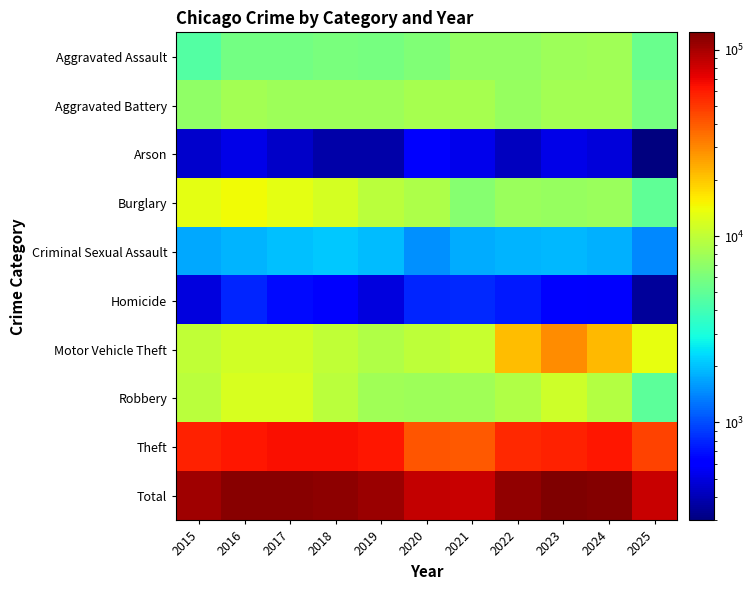

Reading right to left, transcribe all the data shown in this chart.

Aggravated Assault: 2025=5383	2024=7906	2023=7712	2022=7281	2021=7242	2020=6265	2019=5841	2018=6002	2017=5793	2016=5713	2015=4480
Aggravated Battery: 2025=5826	2024=8182	2023=8081	2022=7495	2021=8348	2020=8320	2019=7858	2018=7734	2017=7845	2016=8085	2015=7018
Arson: 2025=298	2024=481	2023=513	2022=422	2021=530	2020=588	2019=376	2018=373	2017=444	2016=516	2015=453
Burglary: 2025=4963	2024=7655	2023=7486	2022=7594	2021=6661	2020=8759	2019=9639	2018=11747	2017=13001	2016=14289	2015=13184
Criminal Sexual Assault: 2025=1423	2024=1792	2023=1878	2022=1847	2021=1764	2020=1508	2019=1932	2018=2058	2017=2000	2016=1871	2015=1718
Homicide: 2025=348	2024=589	2023=632	2022=730	2021=806	2020=787	2019=499	2018=588	2017=672	2016=786	2015=496
Motor Vehicle Theft: 2025=13484	2024=21713	2023=29255	2022=21472	2021=10605	2020=9962	2019=8978	2018=9985	2017=11380	2016=11285	2015=10068
Robbery: 2025=4831	2024=9116	2023=11052	2022=8965	2021=7920	2020=7855	2019=7995	2018=9681	2017=11881	2016=11960	2015=9638
Theft: 2025=46680	2024=61291	2023=57497	2022=54899	2021=40822	2020=41350	2019=62499	2018=65290	2017=64387	2016=61626	2015=57353
Total: 2025=83236	2024=118725	2023=124106	2022=110705	2021=84698	2020=85394	2019=105617	2018=113458	2017=117403	2016=116131	2015=104408